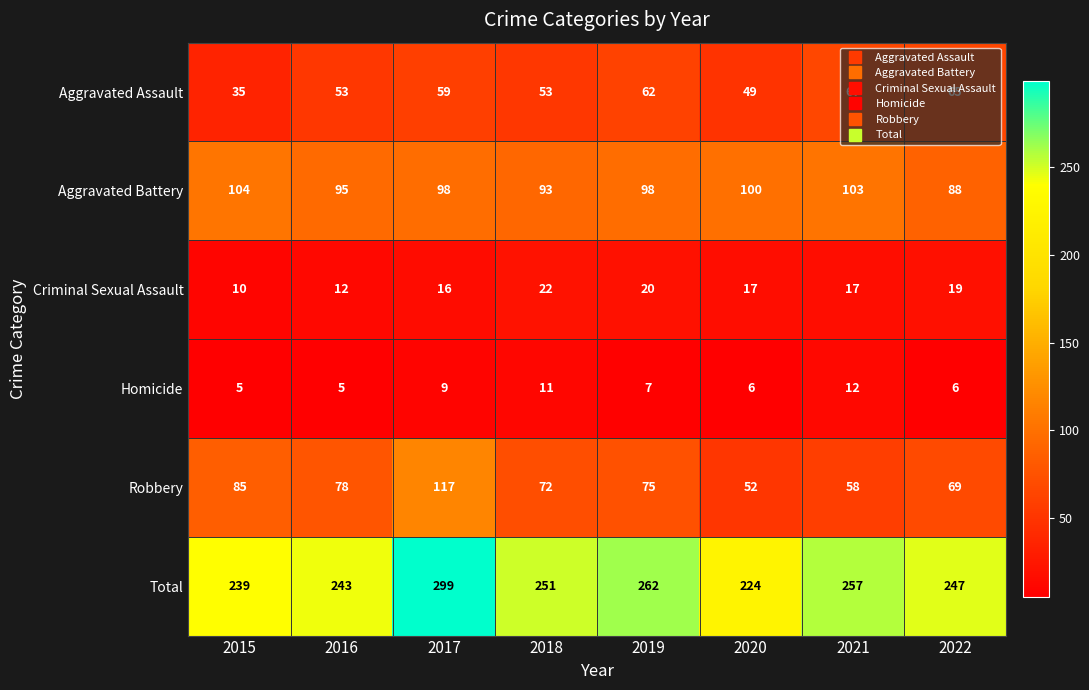

How many data points does each series have?

8